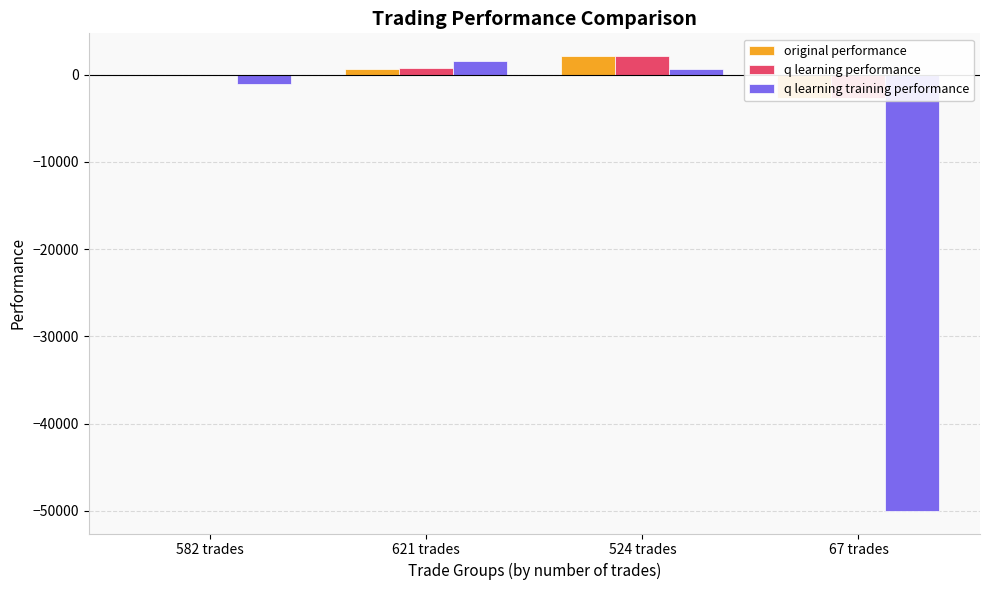

What is the sum of the original performance values at 524 trades and 67 trades?

-557.3